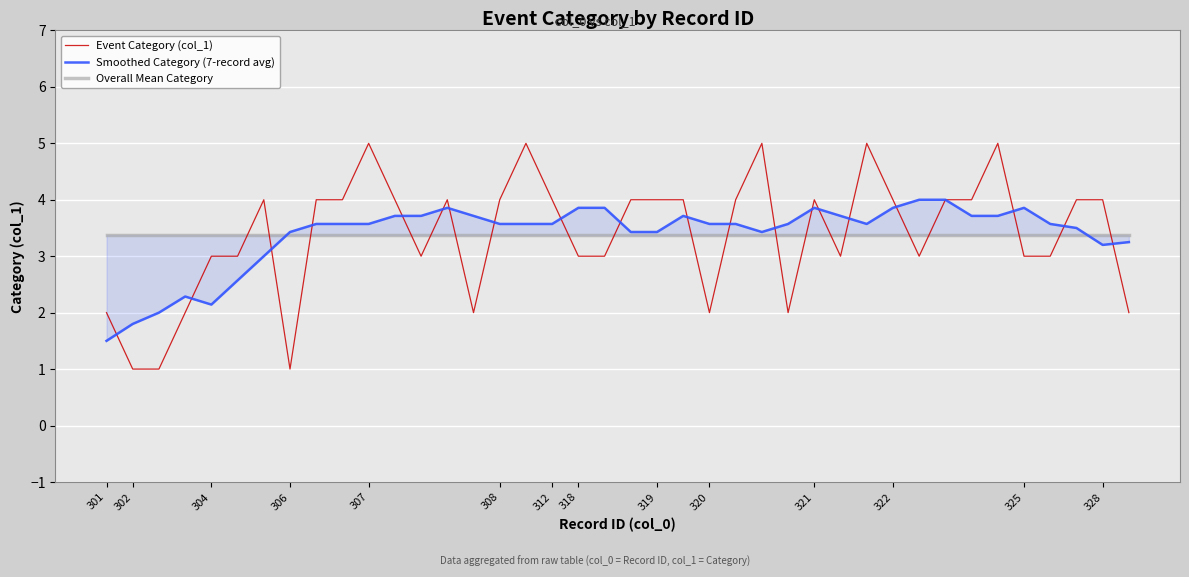

True or false: Event Category (col_1) has a value of 0 at 301.

False